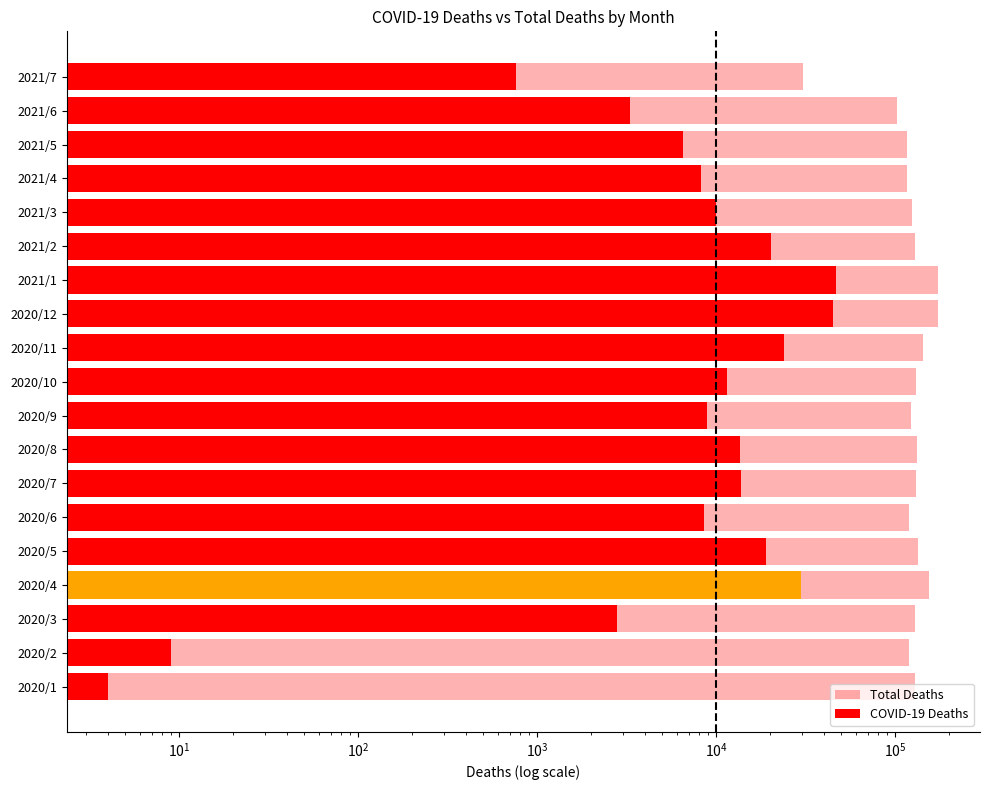

The value of COVID-19 Deaths at 2020/3 is 3822. True or false?

False